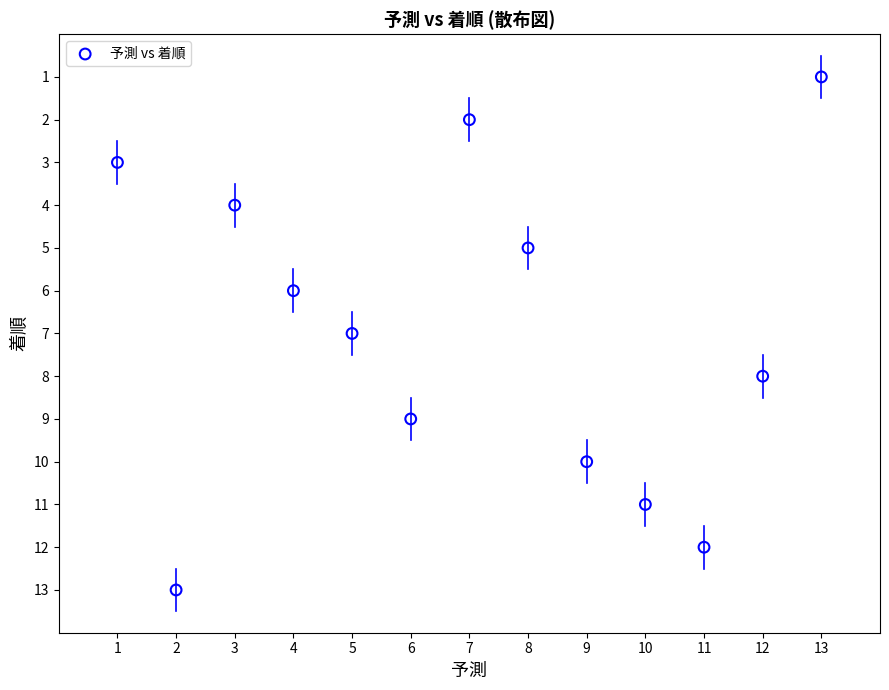

What is the range of X values (max minus min)?

12